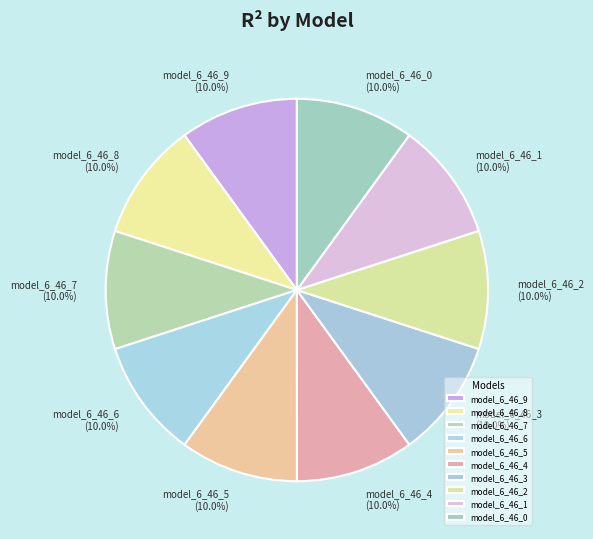

How many slices are in this pie chart?

10